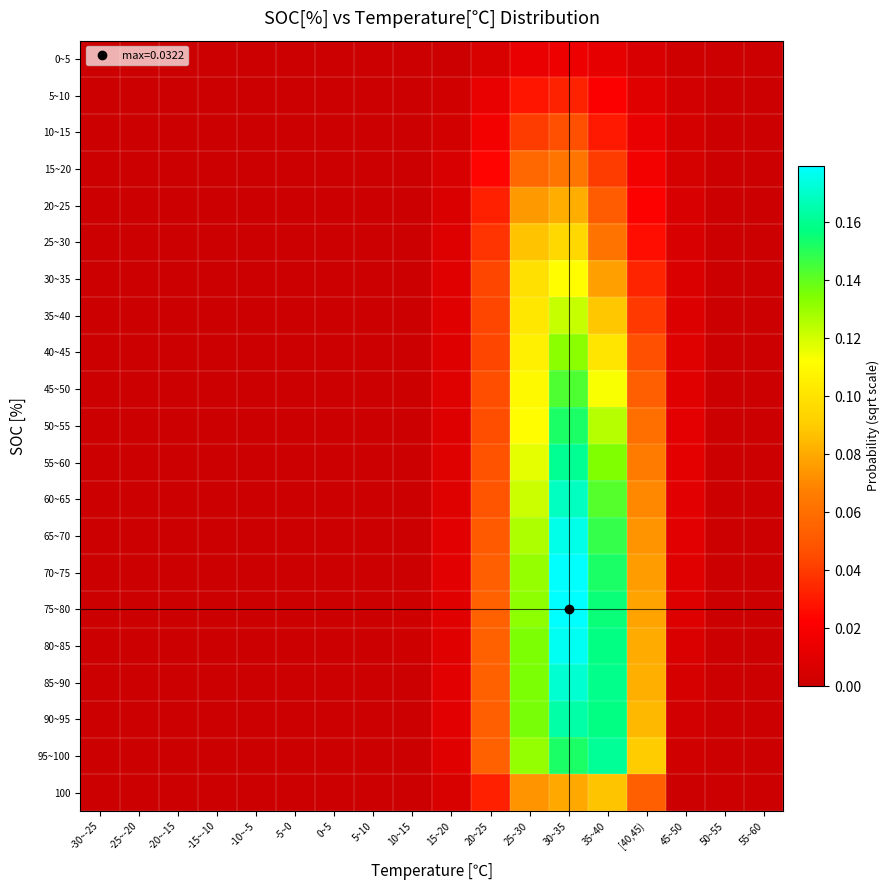

At how many categories does at least one series exceed 0?

9